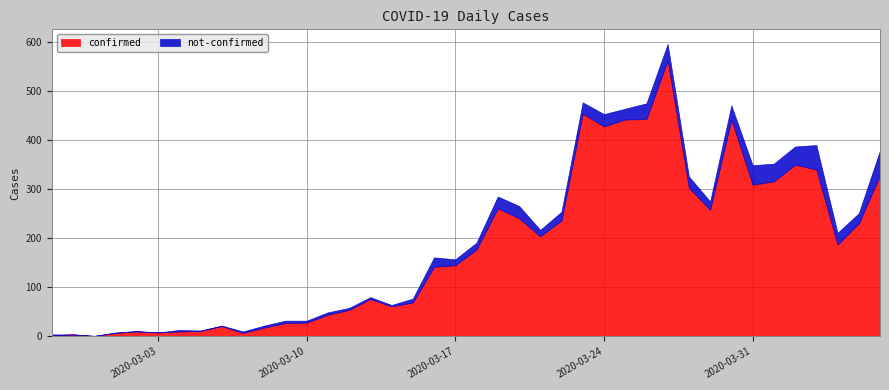

What position from the left is 2020-03-16?

19